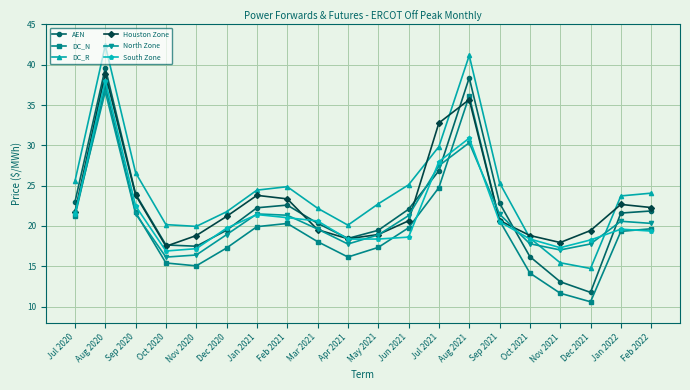

What is the difference between the maximum and minimum values in the Houston Zone series?

21.4